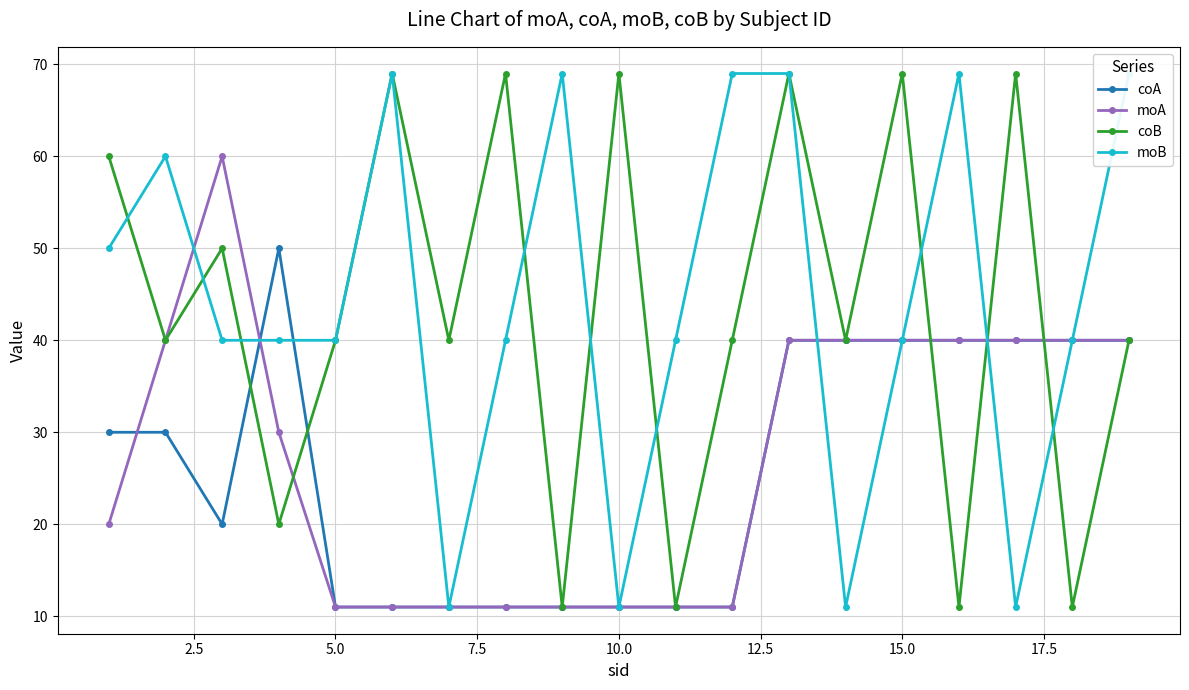

List the series in order of their peak value, lowest first.

coA, moA, coB, moB